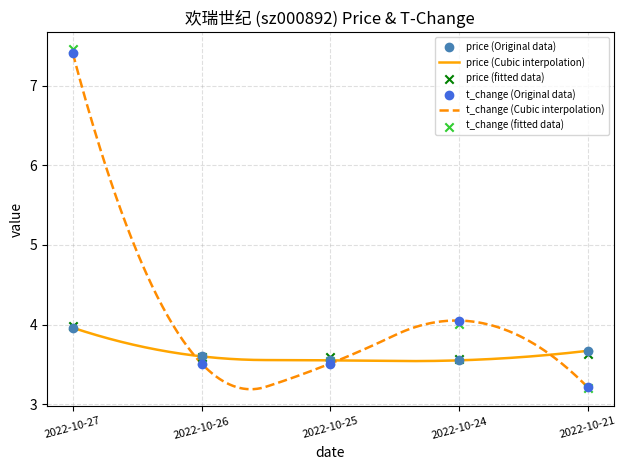

What are all the series names shown in the legend?

price, t_change